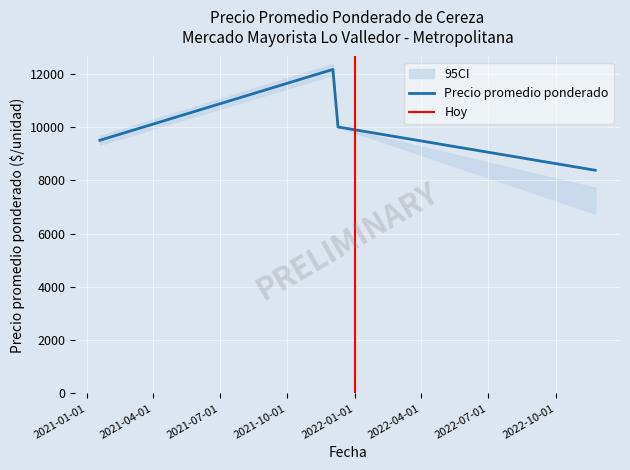

How many interior local peaks does the Precio promedio ponderado series have?

1